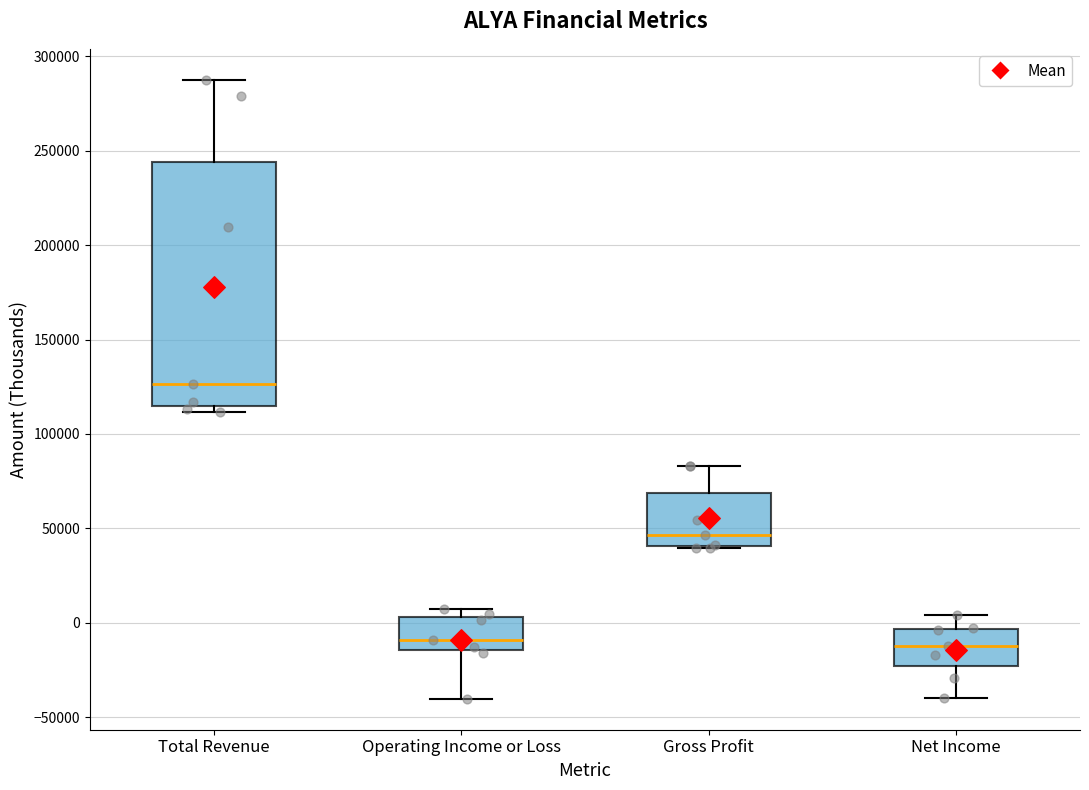

Reading left to right, read every box against the y-axis: the position of its median line, the range the box covers, and the ends of its whiskers. The values are not printed on the chart, so give them approximately, as read against the axis.

Total Revenue: median 125000, box 115000 to 245000, whiskers 110000 to 290000
Operating Income or Loss: median -10000, box -15000 to 5000, whiskers -40000 to 5000 (just above the box's upper edge)
Gross Profit: median 45000, box 40000 to 70000, whiskers 40000 to 85000
Net Income: median -10000, box -25000 to -5000, whiskers -40000 to 5000